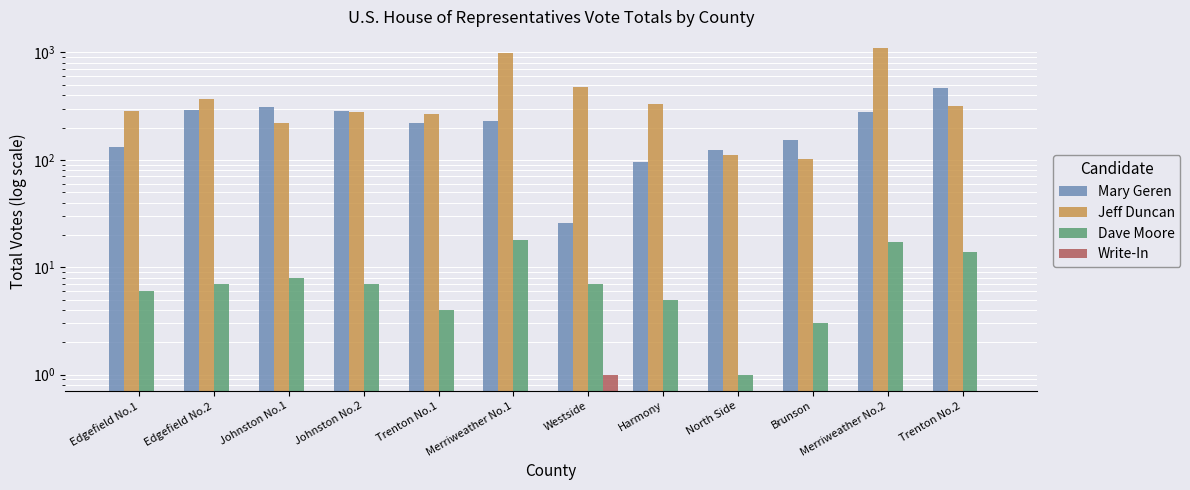

Rank the categories by Dave Moore value from lowest to highest.

North Side, Brunson, Trenton No.1, Harmony, Edgefield No.1, Edgefield No.2, Johnston No.2, Westside, Johnston No.1, Trenton No.2, Merriweather No.2, Merriweather No.1